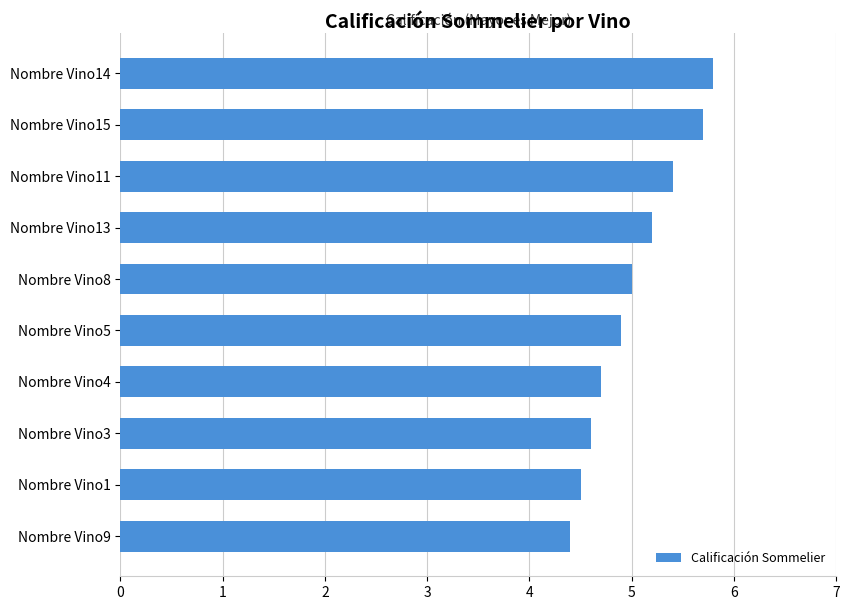

What is the ratio of the value at Nombre Vino11 to the value at Nombre Vino5?

1.1